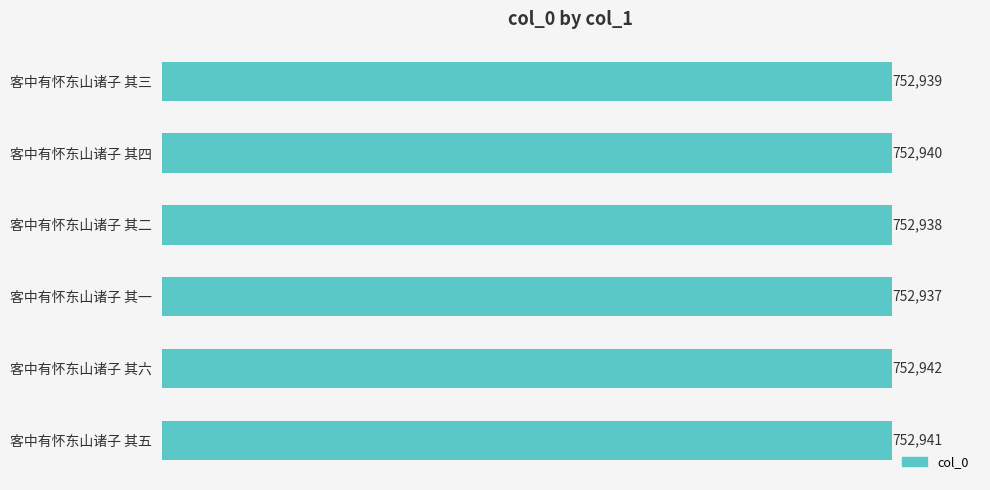

Are the bars grouped side by side (vs. stacked)?

No